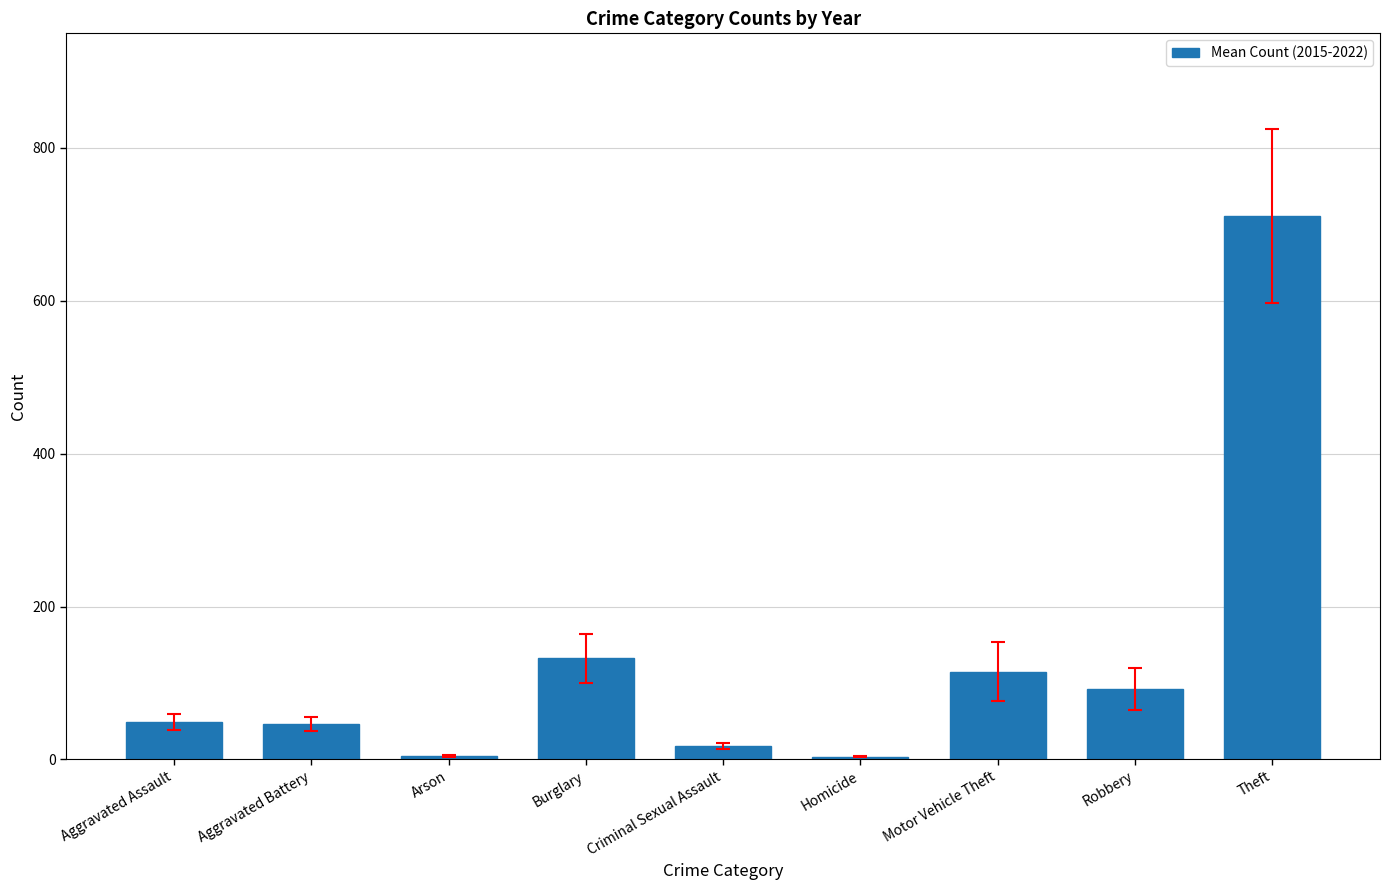

What is the change in value from Aggravated Assault to Homicide?

-45.6